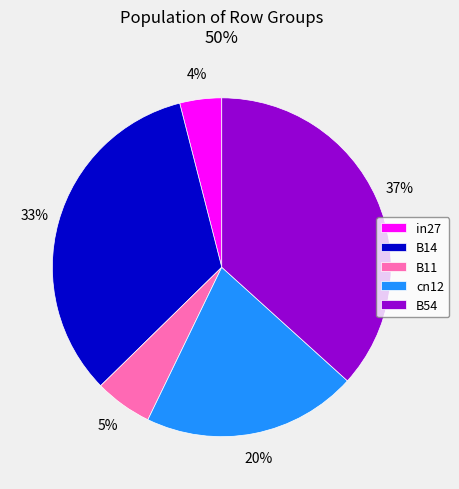

How many segments does this pie chart have?

5